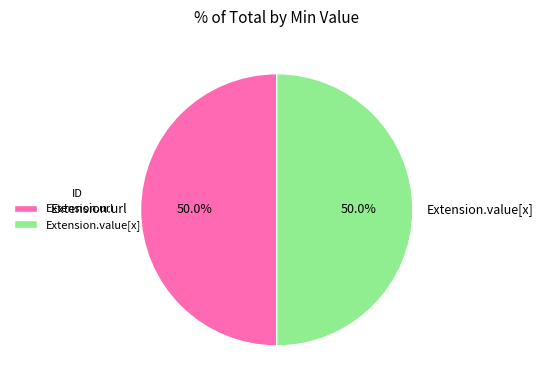

Is the sum of Extension.url and Extension.value[x] greater than half?

Yes